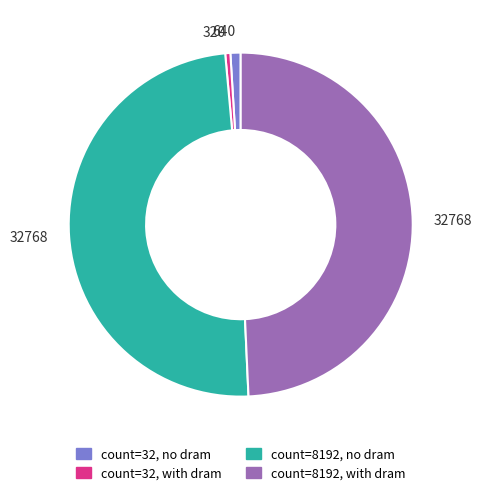

True or false: count=8192, with dram accounts for 56% of the total.

False